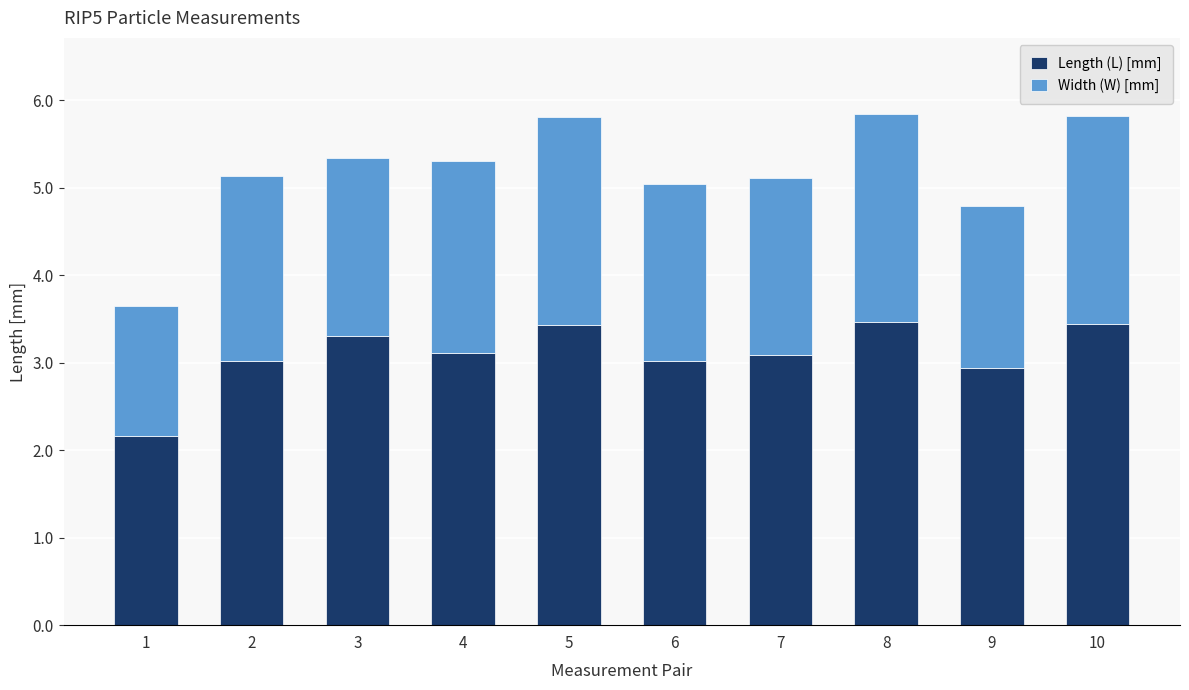

Are the bars horizontal?

No